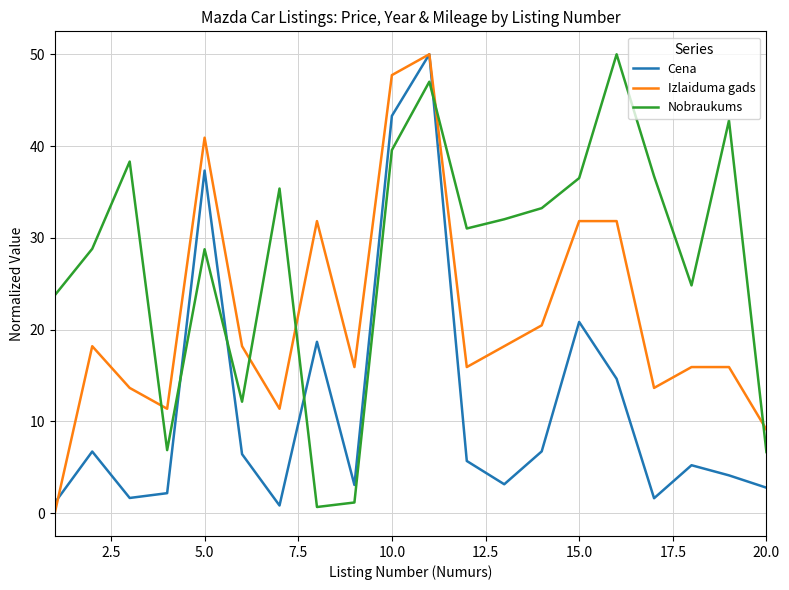

What is the maximum value shown in the chart?

50.0